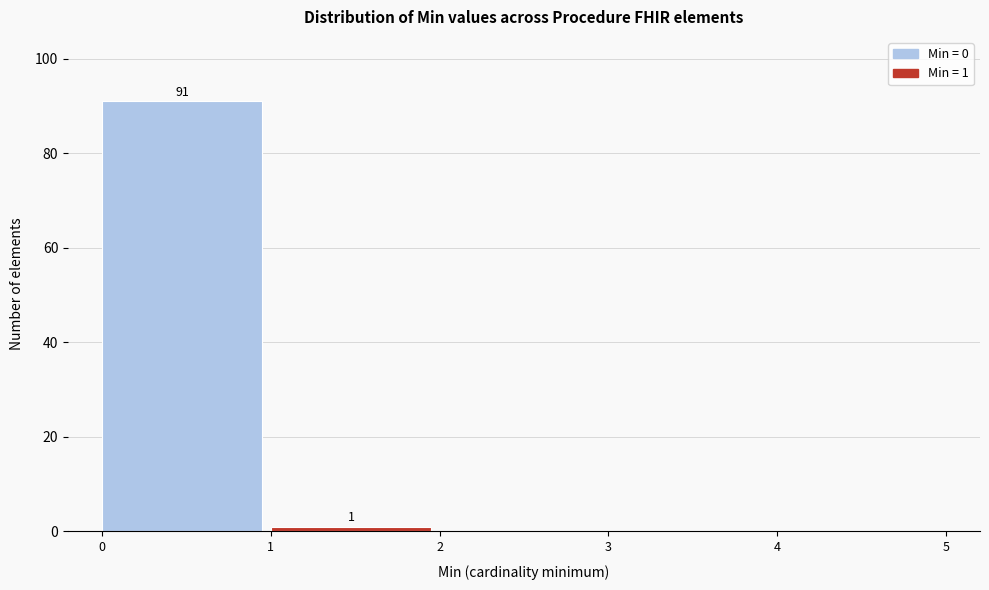

Over which range of the x-axis is the bar tallest?

0 to 1